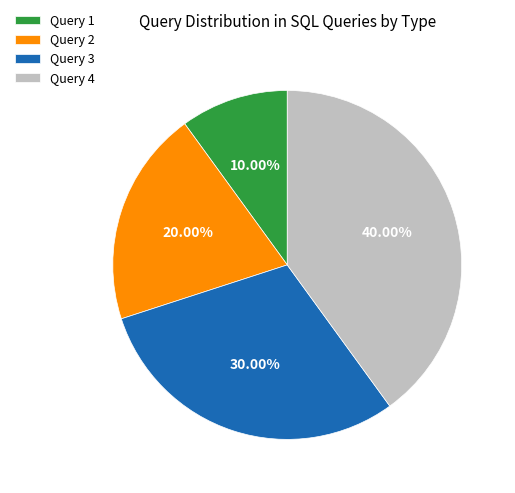

Combined, do Query 3 and Query 1 account for over 50%?

No